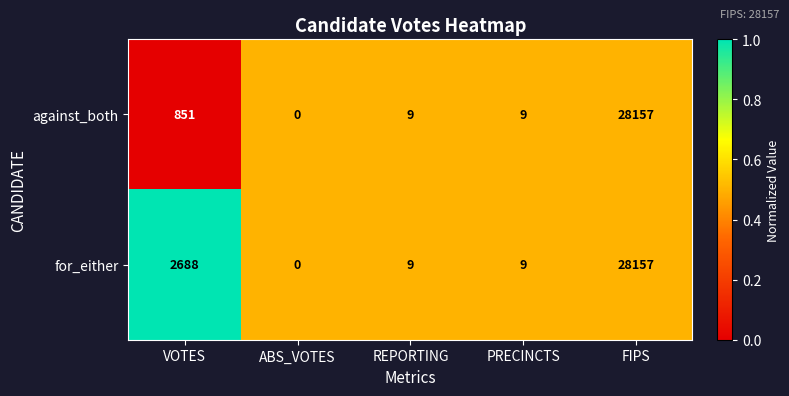

What is the approximate value of for_either at PRECINCTS, to the nearest 10?

10